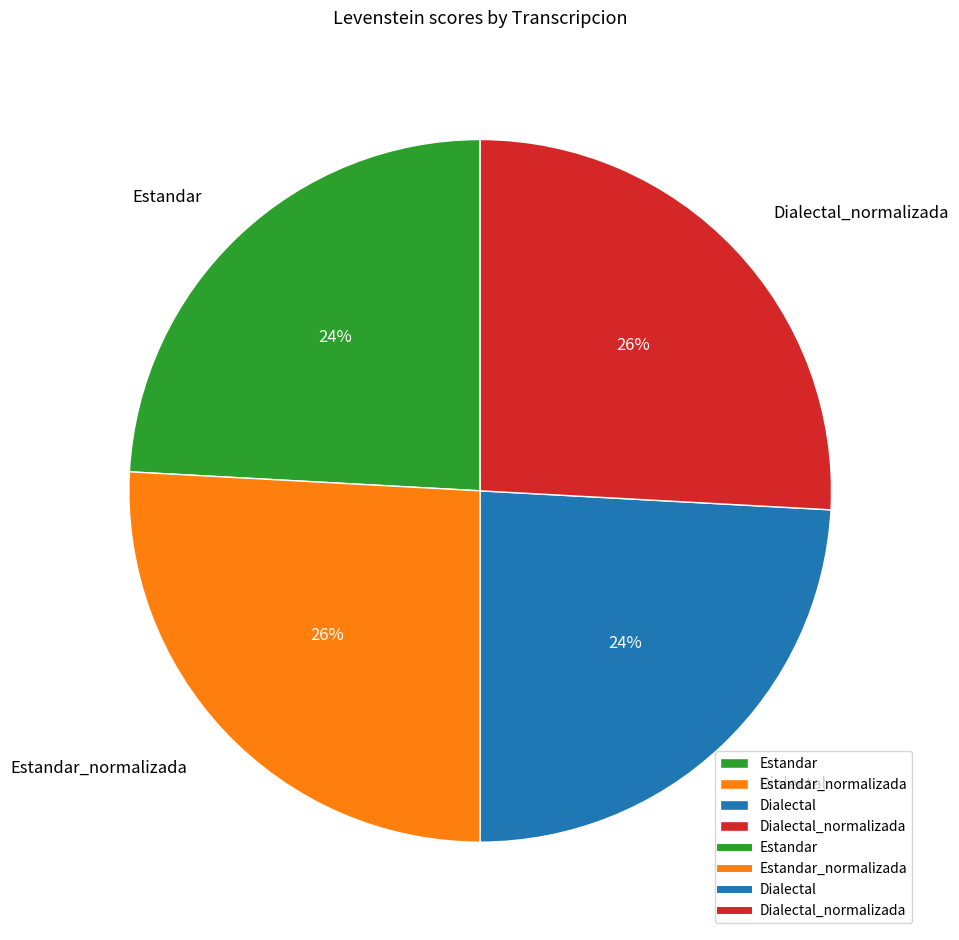

How many segments does this pie chart have?

4